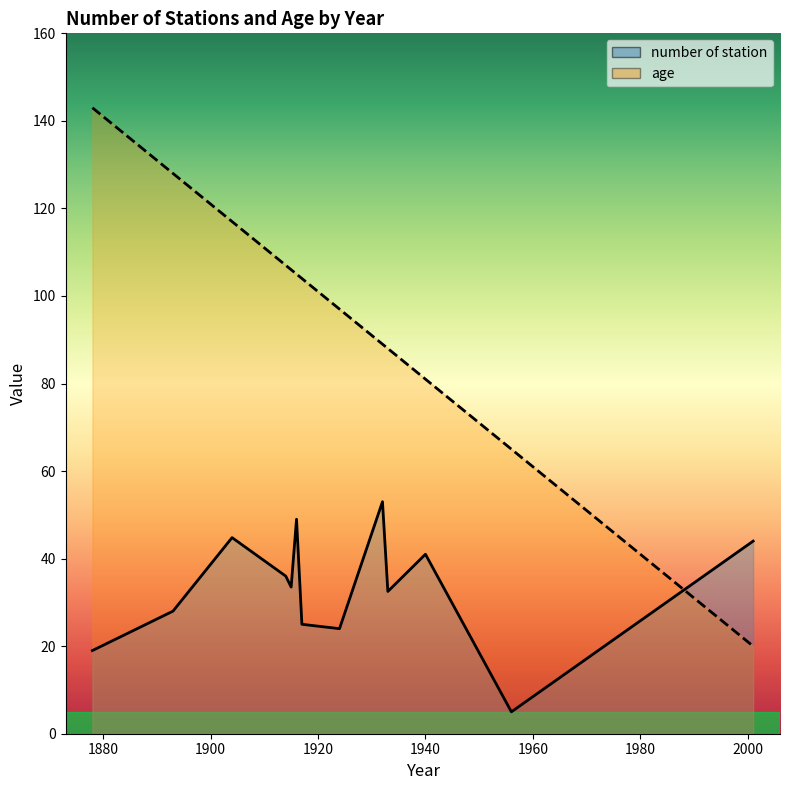

Which series has the largest range (max minus min)?

age